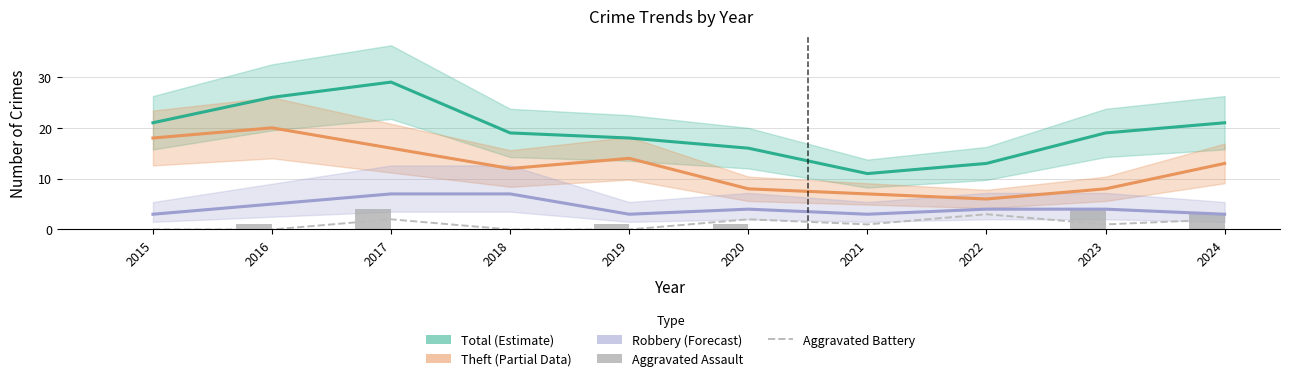

At which label is Theft closest to 13?

2024